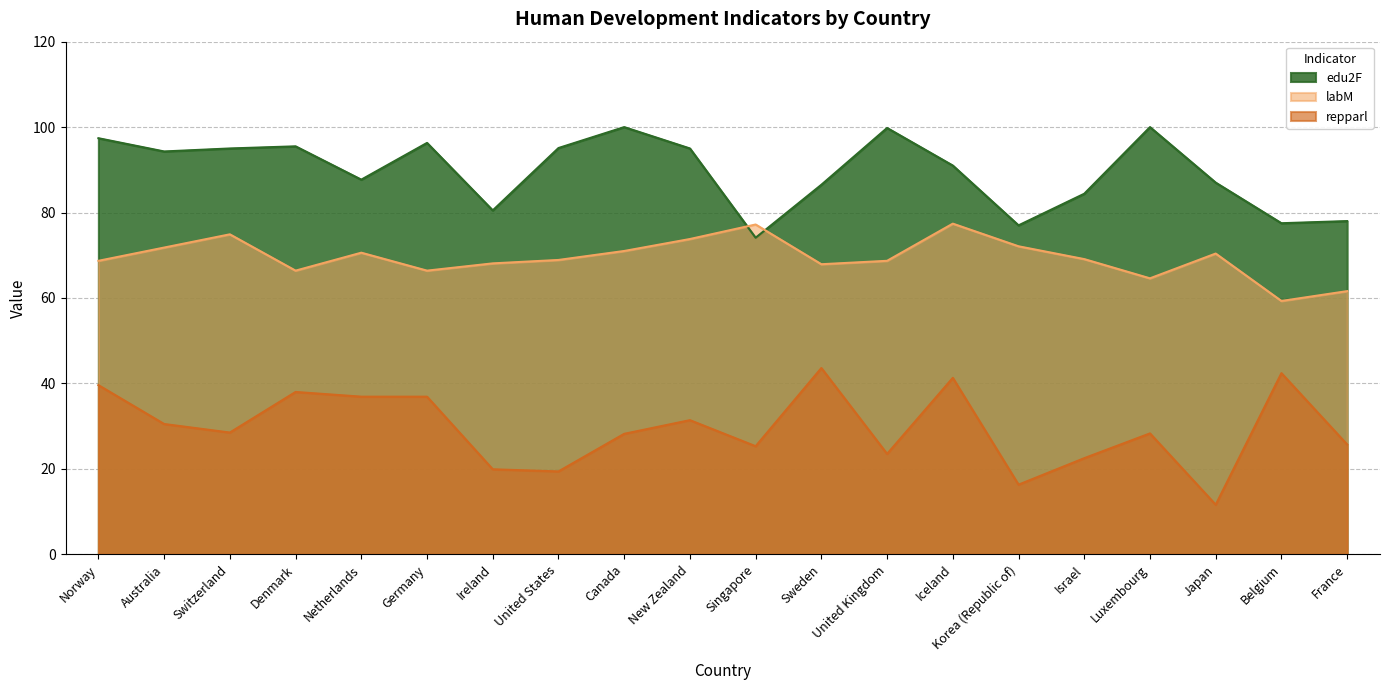

What are all the series names shown in the legend?

edu2F, labM, repparl